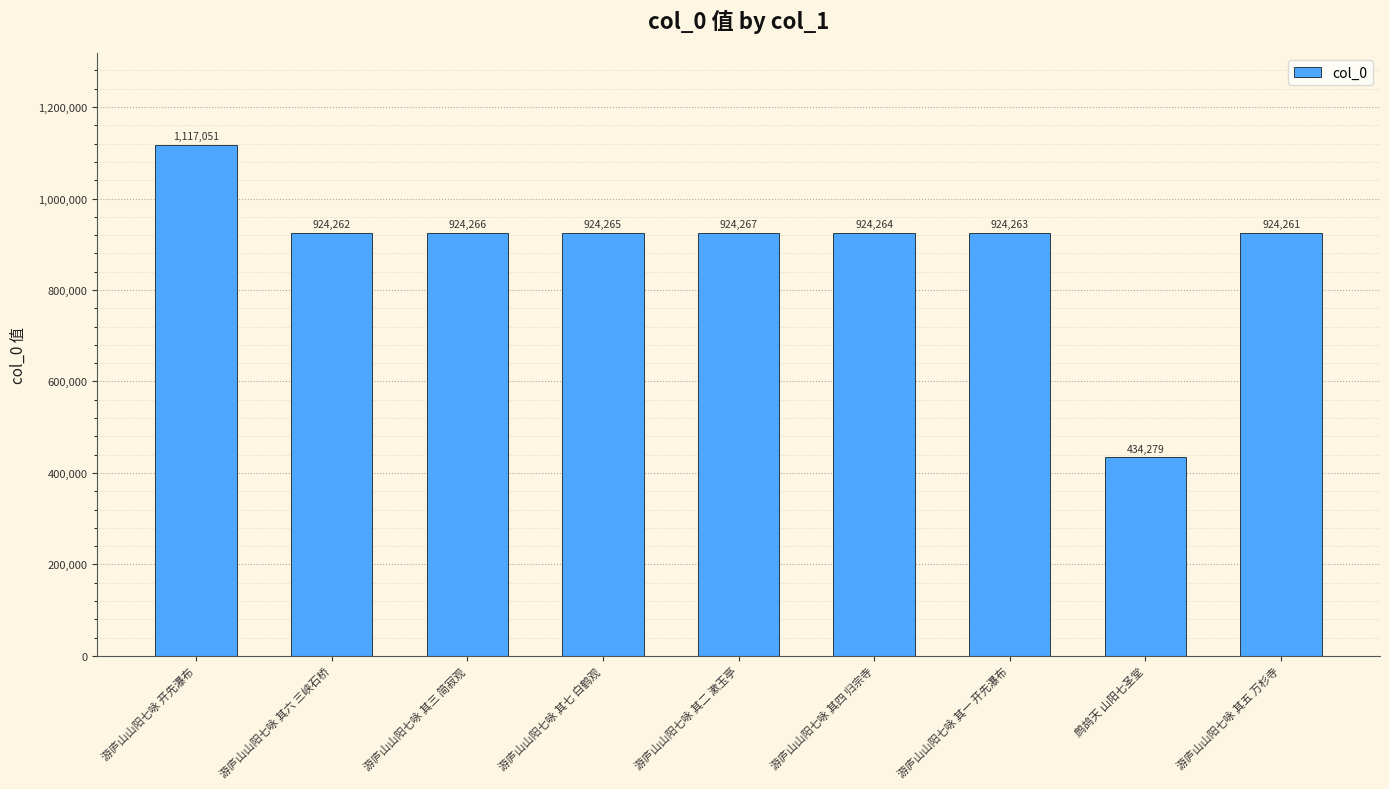

Approximately how many times larger is the value at 游庐山山阳七咏 其四 归宗寺 compared to 游庐山山阳七咏 其五 万杉寺?

1.0